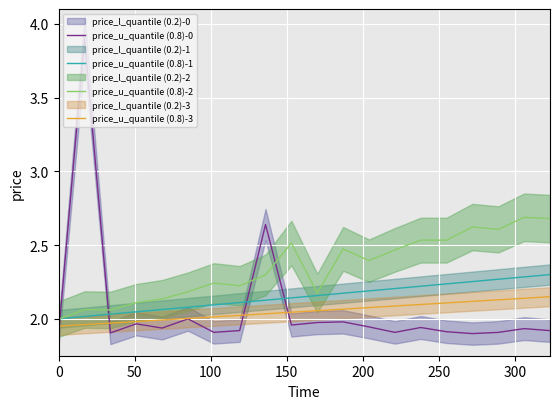

True or false: price_u_quantile (0.8)-3 and price_u_quantile (0.8)-1 intersect in this chart.

False